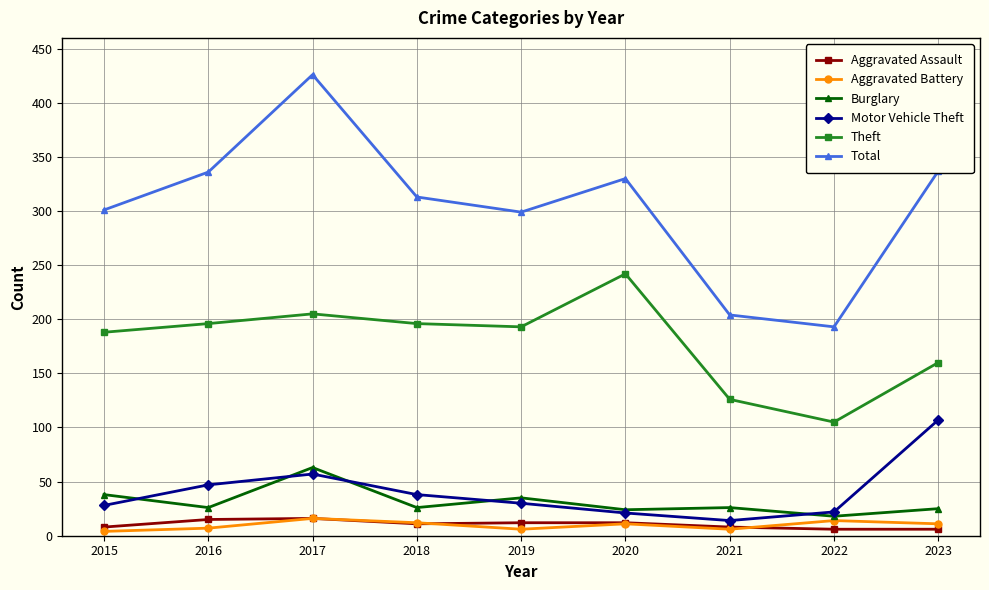

The value of Aggravated Battery at 2017 is 16. True or false?

True